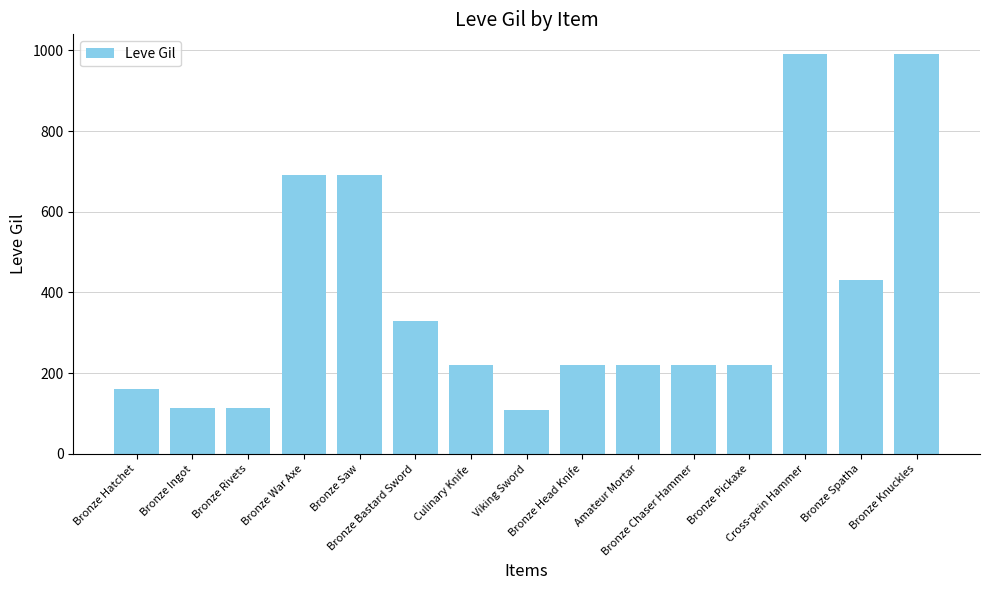

What is the minimum value shown in the chart?

110